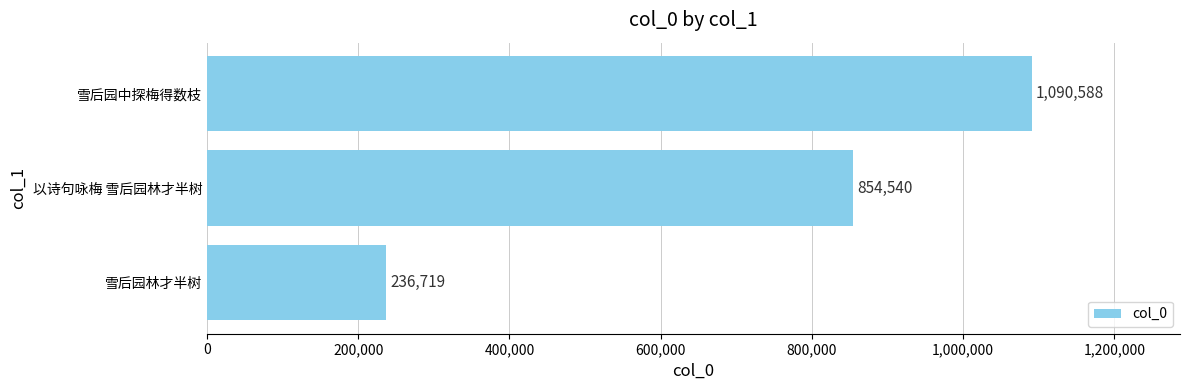

List the labels in order of value, largest first.

雪后园中探梅得数枝, 以诗句咏梅 雪后园林才半树, 雪后园林才半树